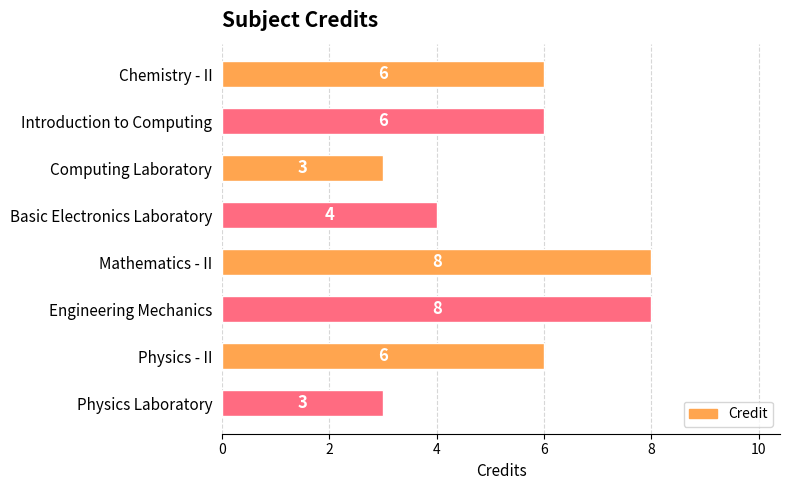

What is the average value?

6